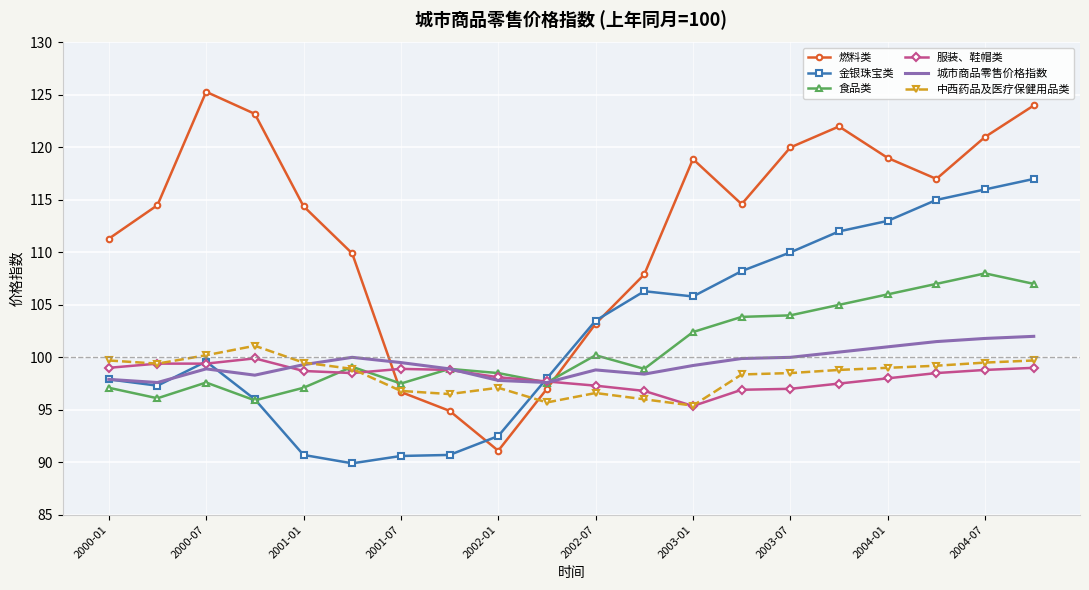

Which series ends up on top after the final intersection of 食品类 and 金银珠宝类?

金银珠宝类